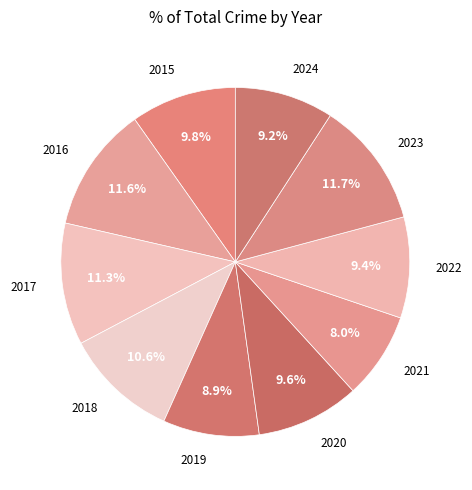

True or false: 2024 accounts for 1% of the total.

False